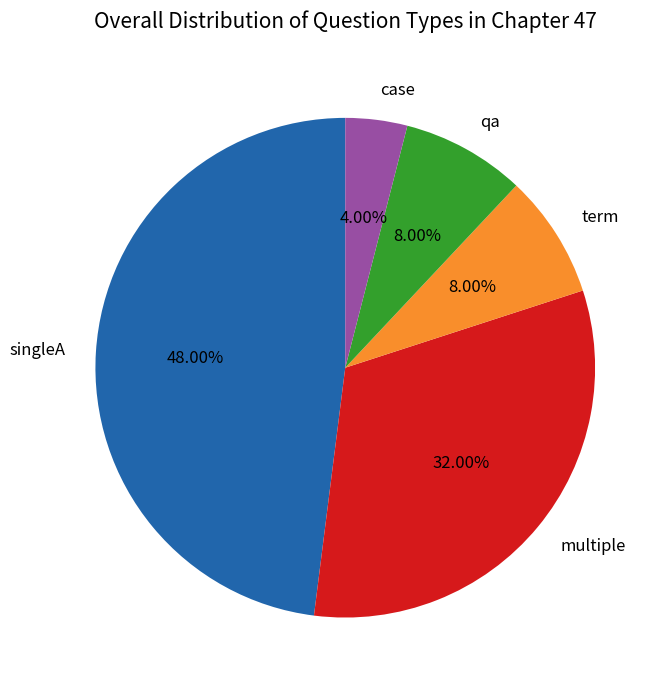

To the nearest percent, what percentage of the pie is singleA?

48%